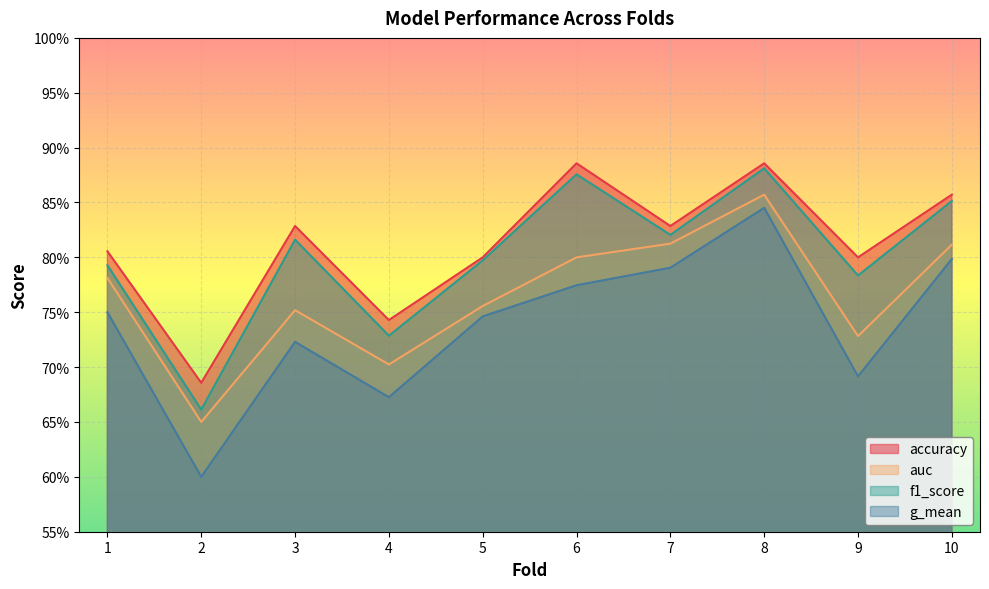

True or false: g_mean and auc cross at least once.

False